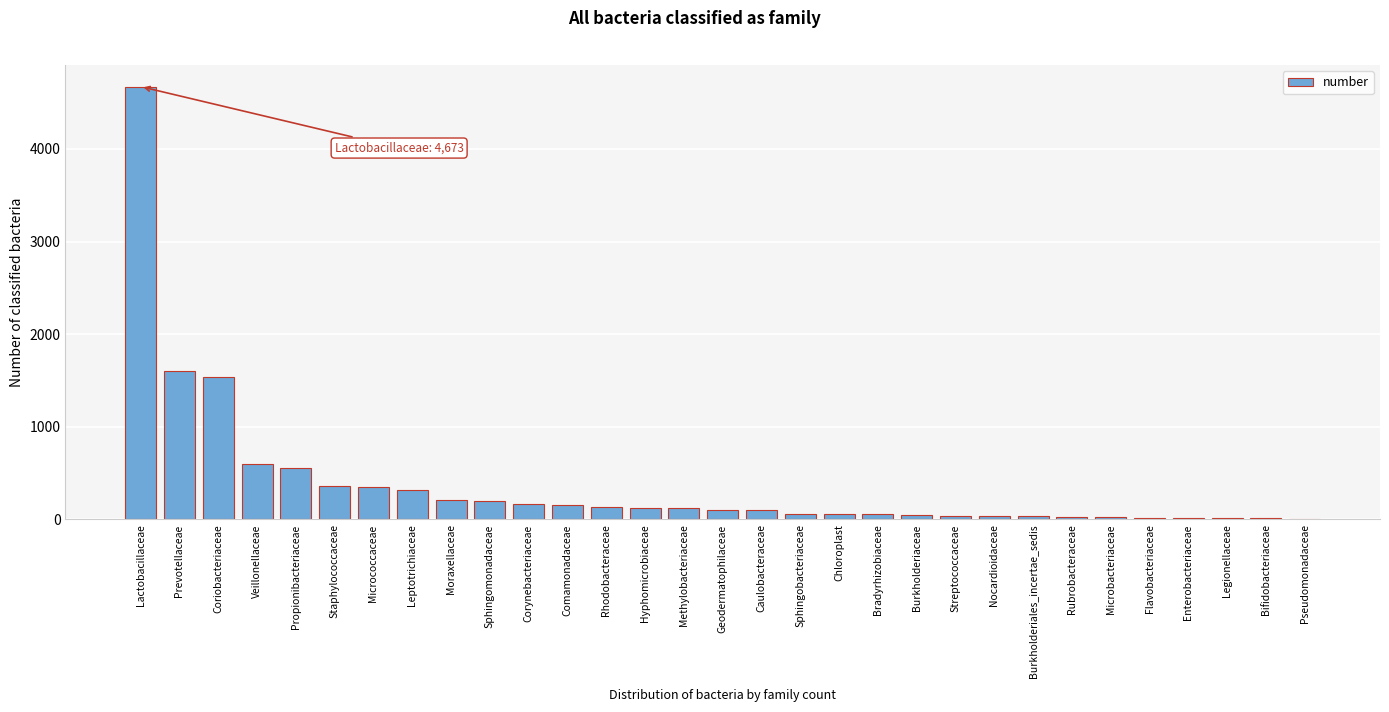

The value at Sphingomonadaceae is 197. True or false?

True